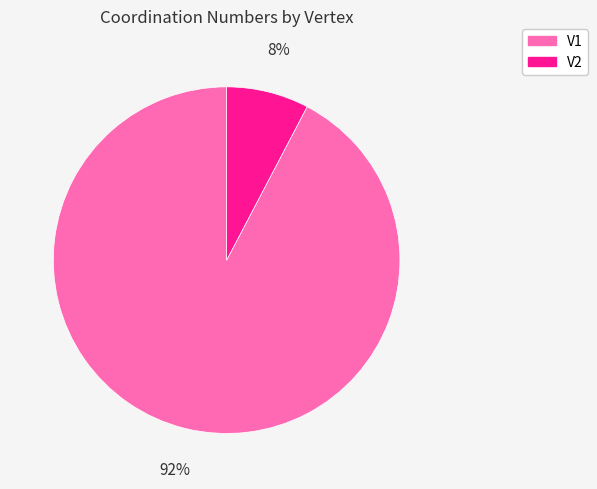

Is there a majority slice in this chart?

Yes